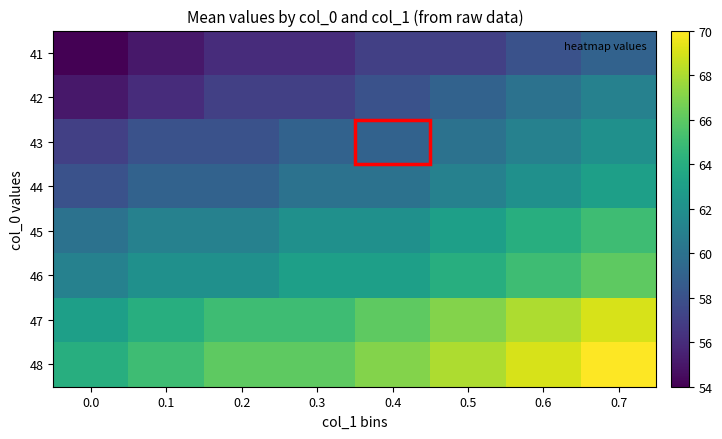

Which series has the largest total across all categories?

48